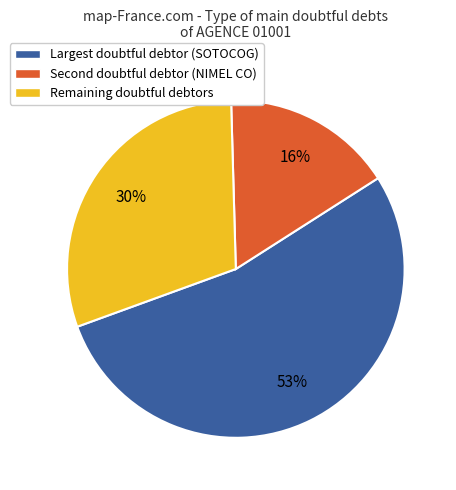

How many slices are in this pie chart?

3